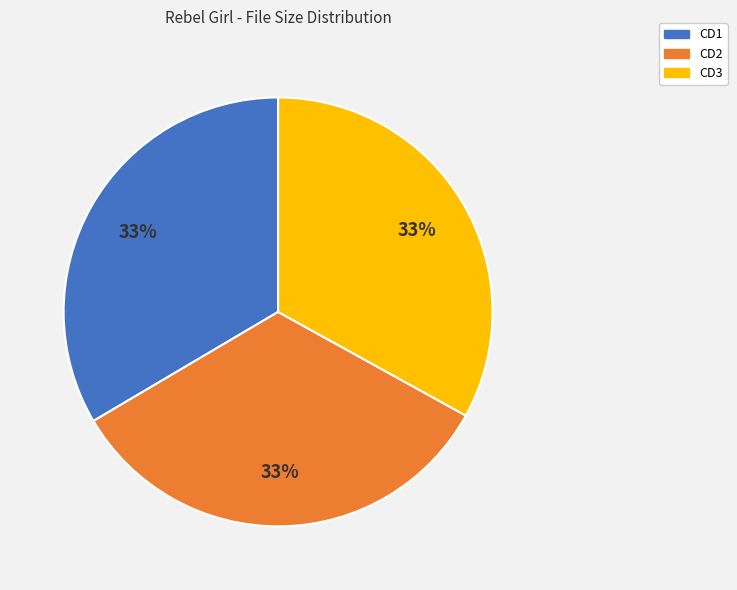

To the nearest percent, what is the combined percentage of CD3 and CD2?

67%